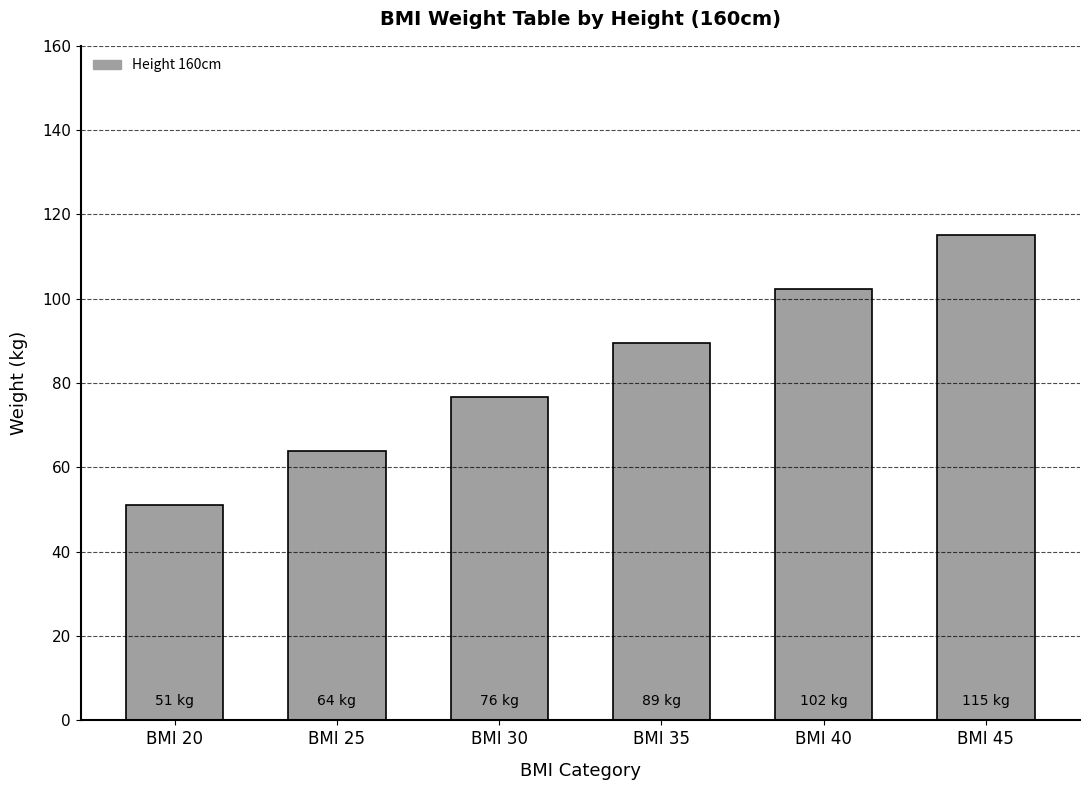

Between BMI 40 and BMI 25, which is larger?

BMI 40